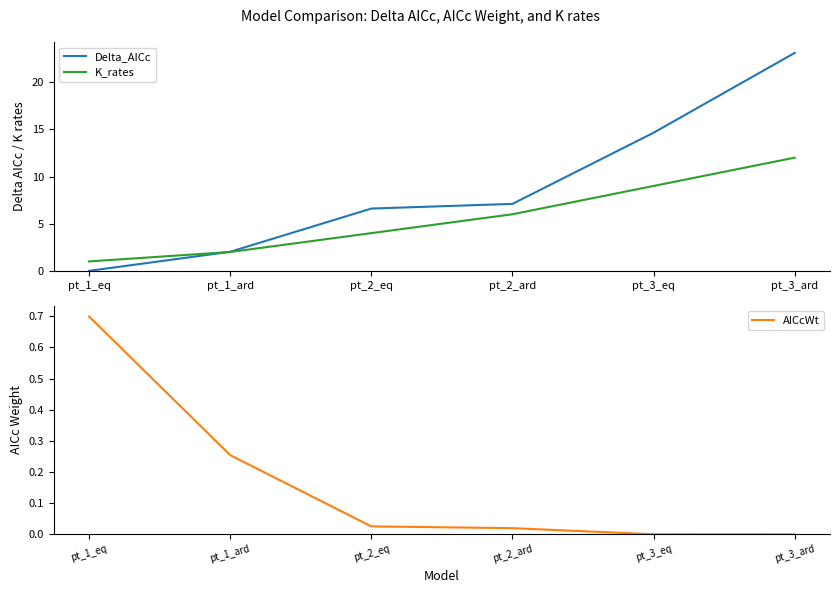

Between pt_1_ard and pt_3_eq, which series saw the biggest shift?

Delta_AICc